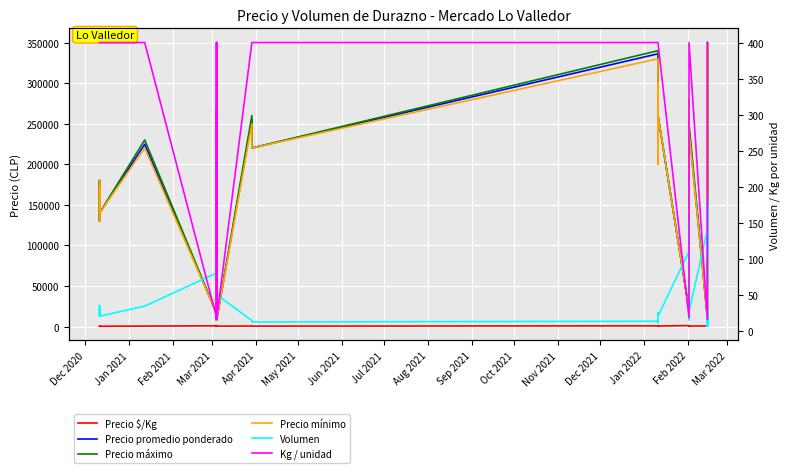

What is the average value of the Kg / unidad series?

266